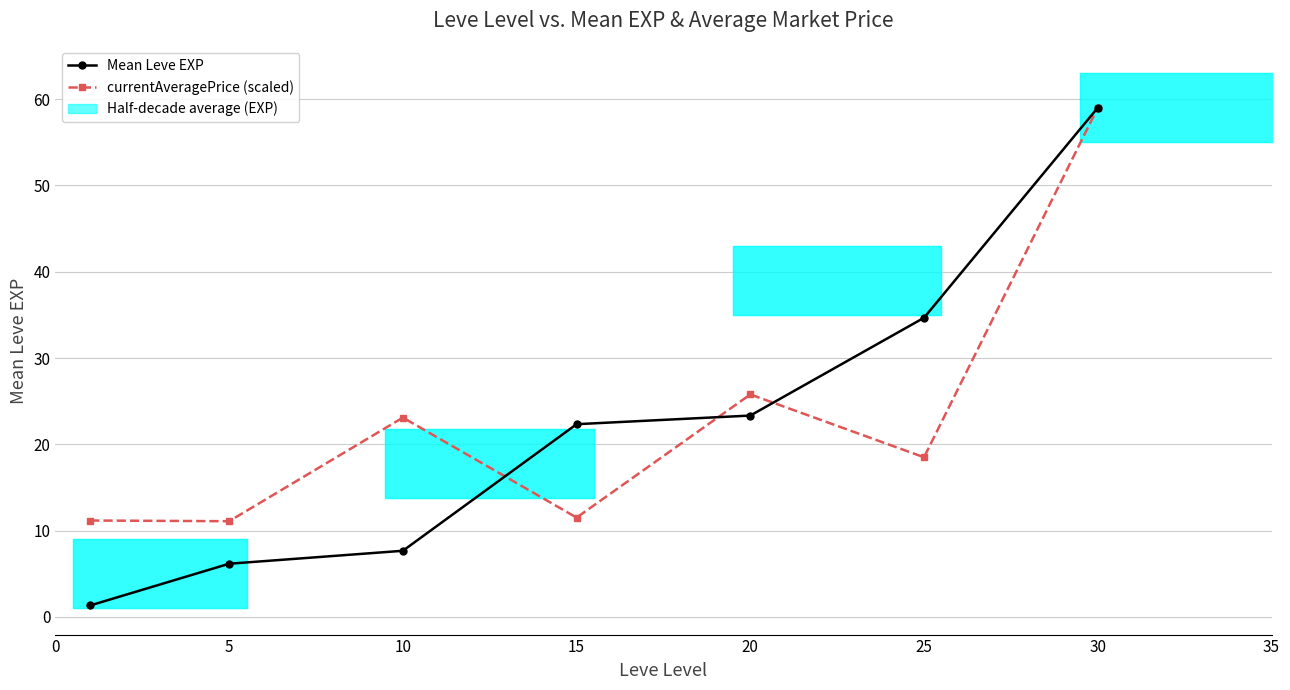

Reading right to left, list all the values displayed in this chart.

Mean Leve EXP: 59.0	34.7	23.3	22.3	7.7	6.2	1.3
currentAveragePrice (scaled): 59.0	18.5	25.8	11.5	23.1	11.1	11.2